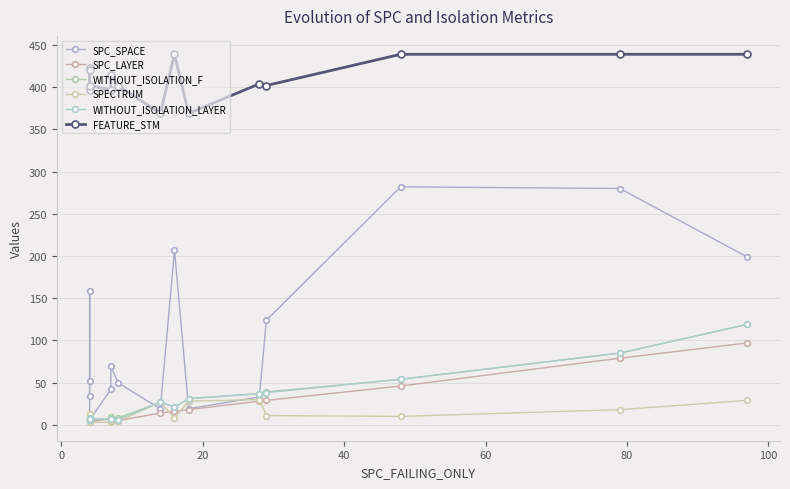

True or false: FEATURE_STM and SPC_SPACE cross at least once.

False